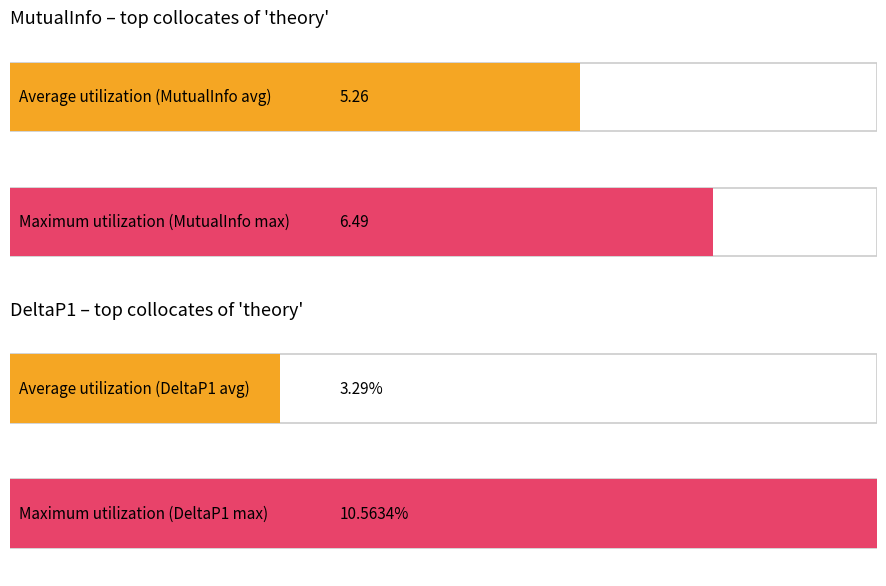

What is the highest value of the DeltaP1 series?

0.1